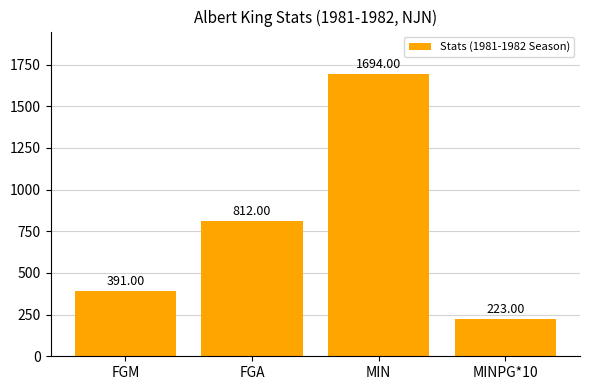

What is the difference between the maximum and second lowest values?

1303